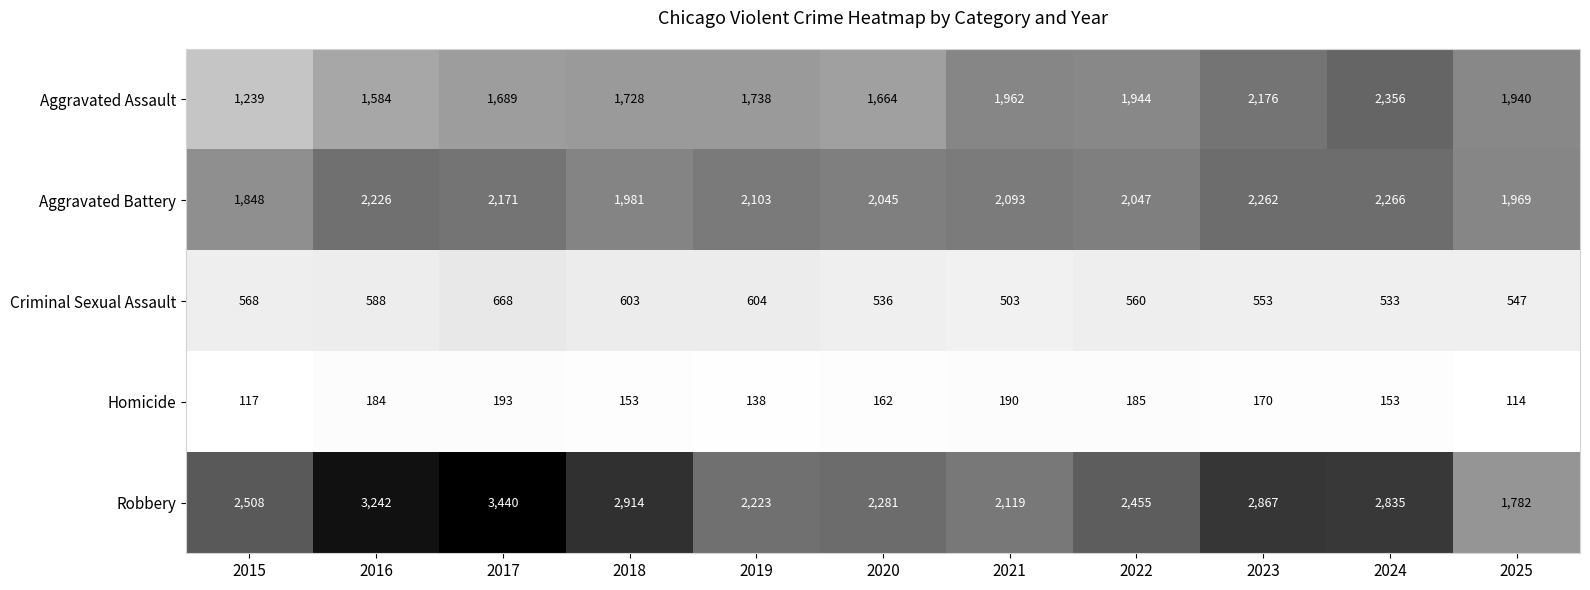

How many data points in Criminal Sexual Assault are less than 560?

5